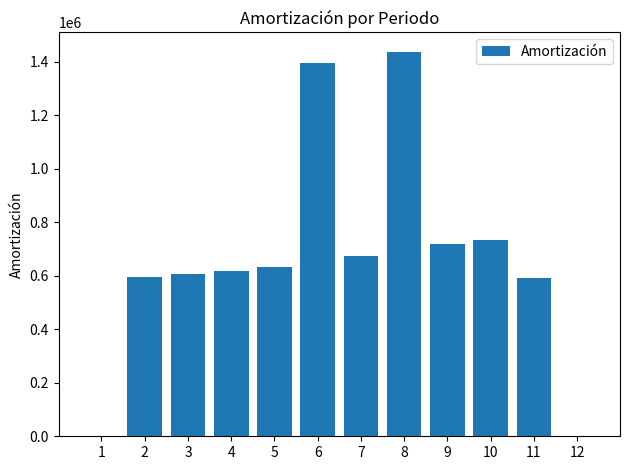

Is it true that the value at 9 is 213310.1?

False